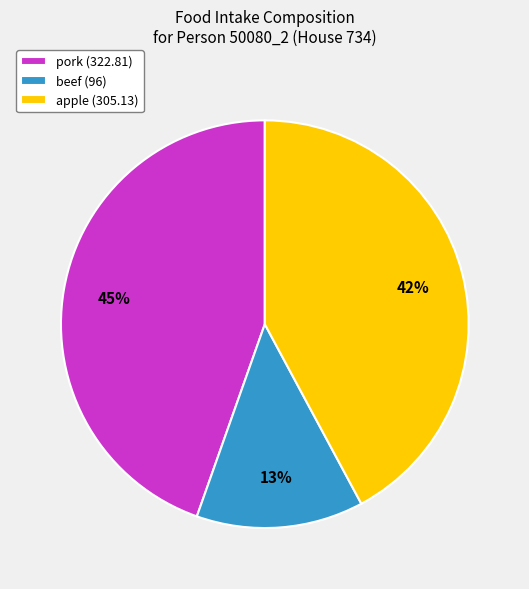

Is there a majority slice in this chart?

No